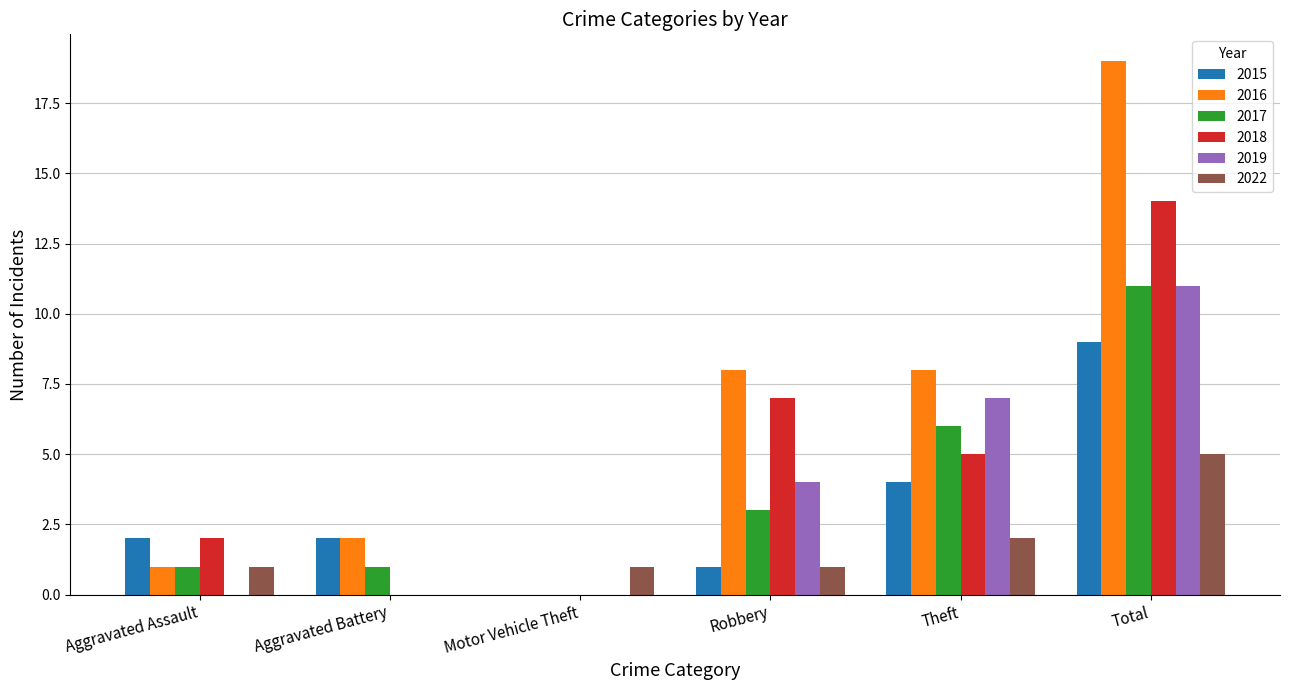

Reading left to right, list all the values displayed in this chart.

2015: 2	2	0	1	4	9
2016: 1	2	0	8	8	19
2017: 1	1	0	3	6	11
2018: 2	0	0	7	5	14
2019: 0	0	0	4	7	11
2022: 1	0	1	1	2	5